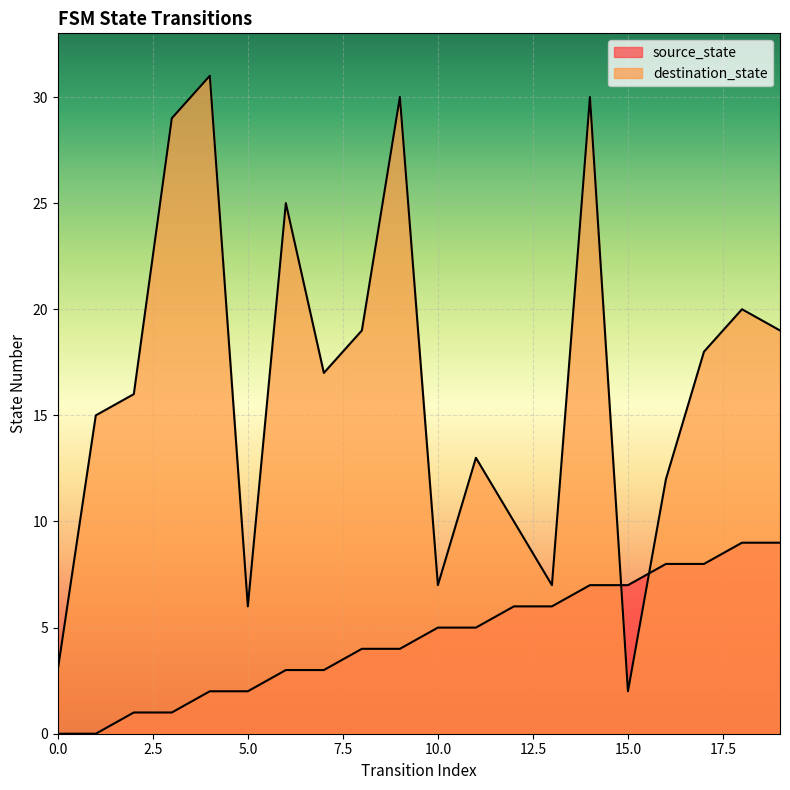

Where do source_state and destination_state first cross each other?

14 and 15